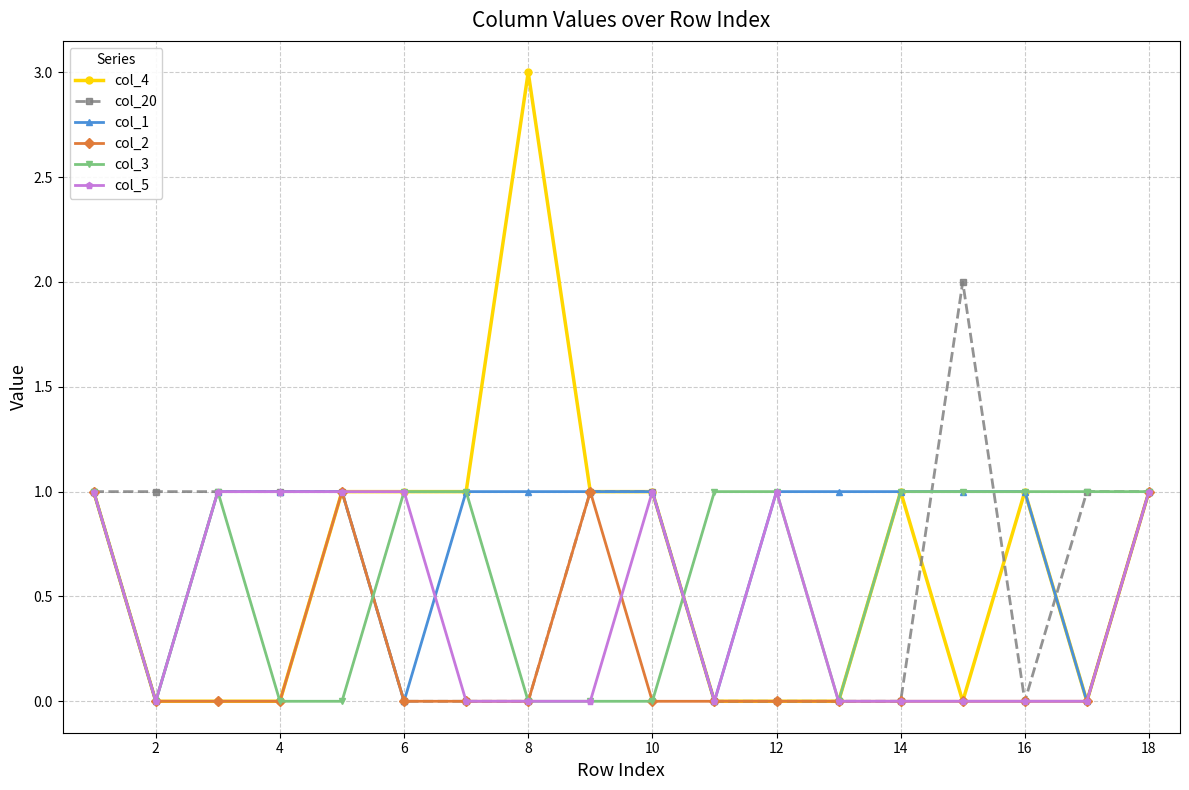

True or false: col_20 has more than 0 points higher than both neighbors.

True